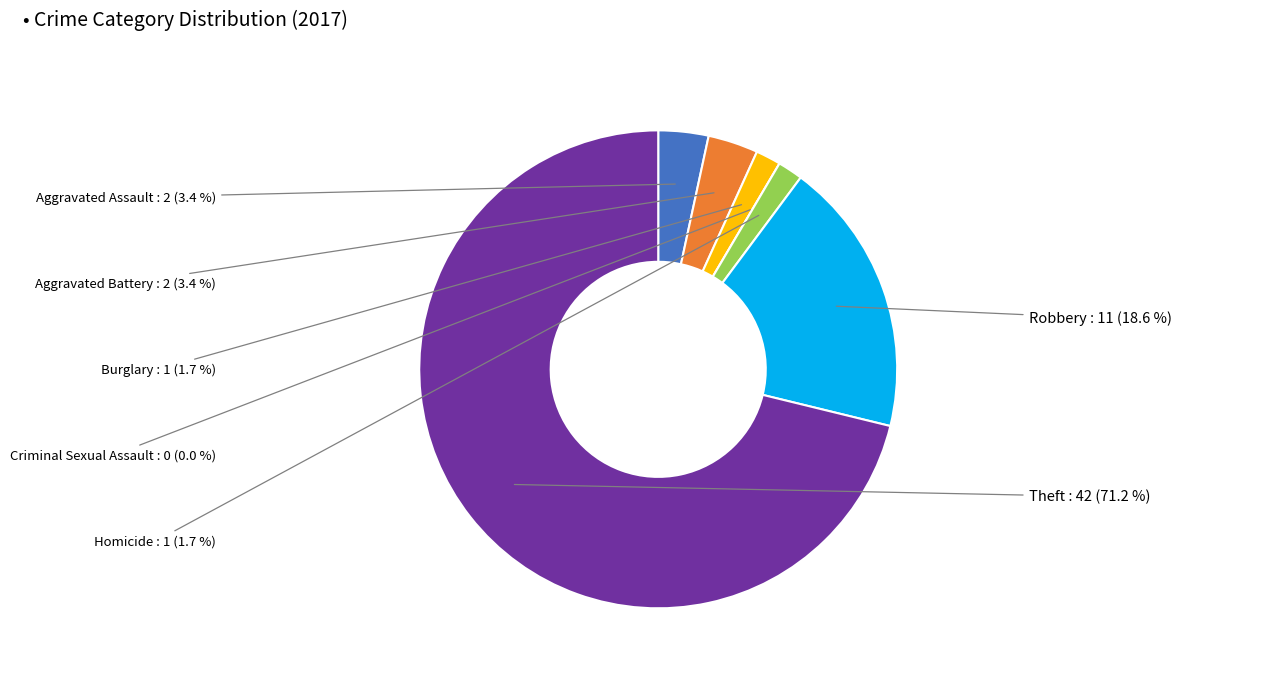

What is the ratio of the value at Aggravated Battery to the value at Aggravated Assault?

1.0